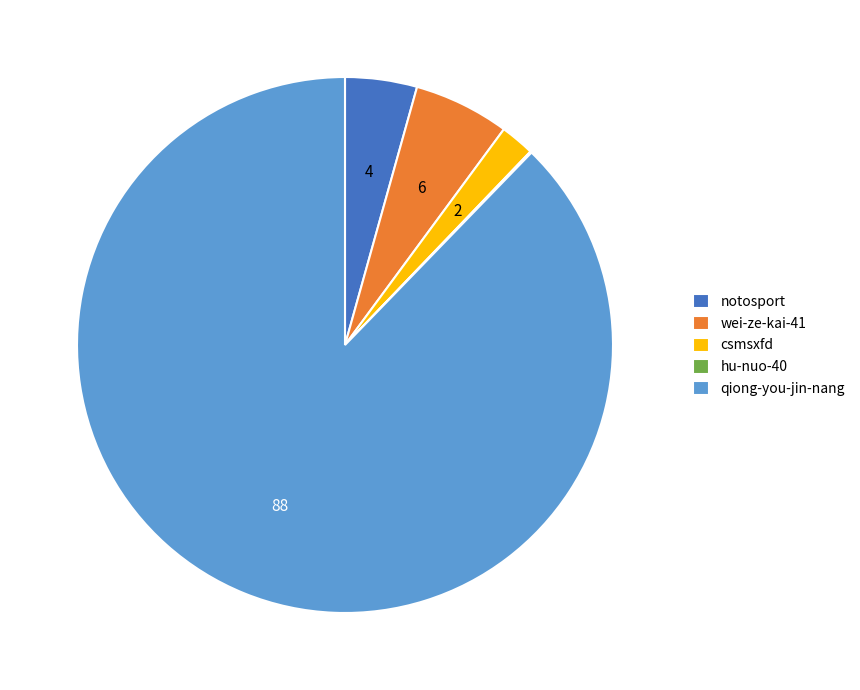

Do notosport and wei-ze-kai-41 together represent more than half of the pie?

No